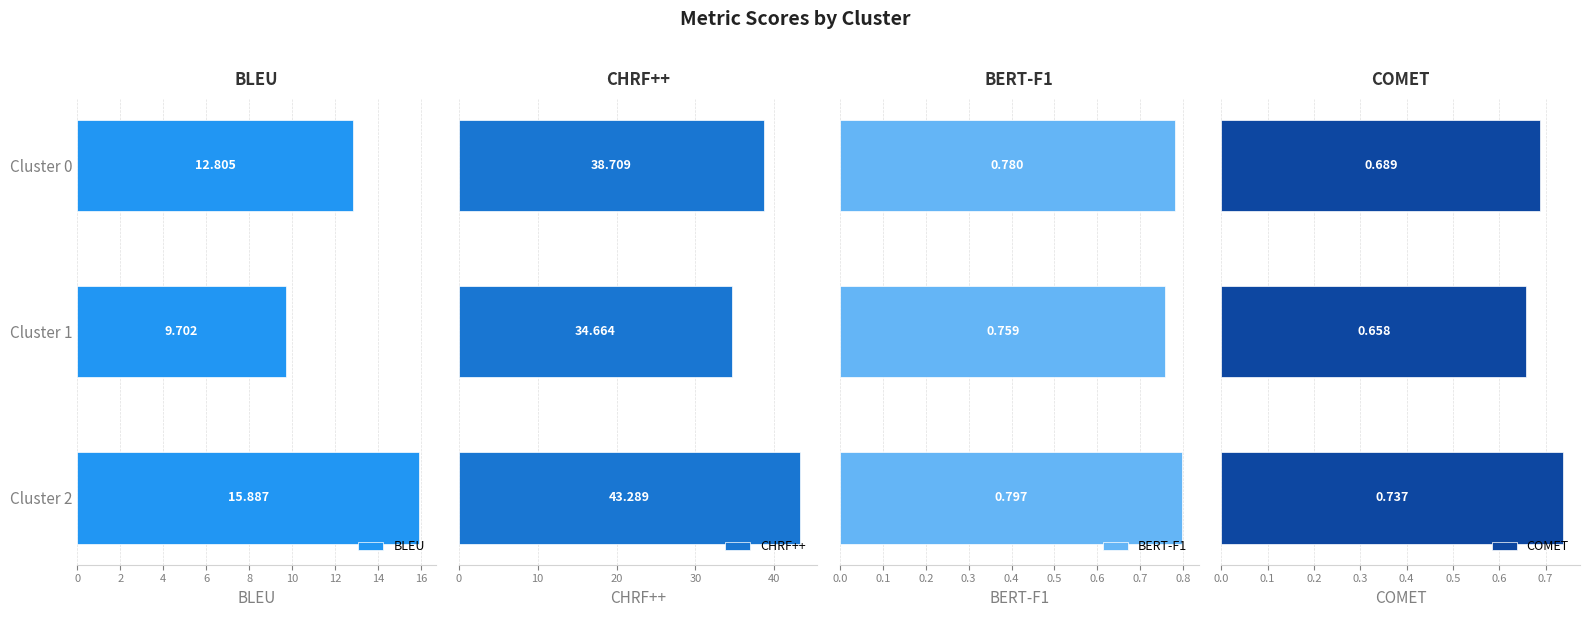

How many data points in BLEU are less than 12?

1